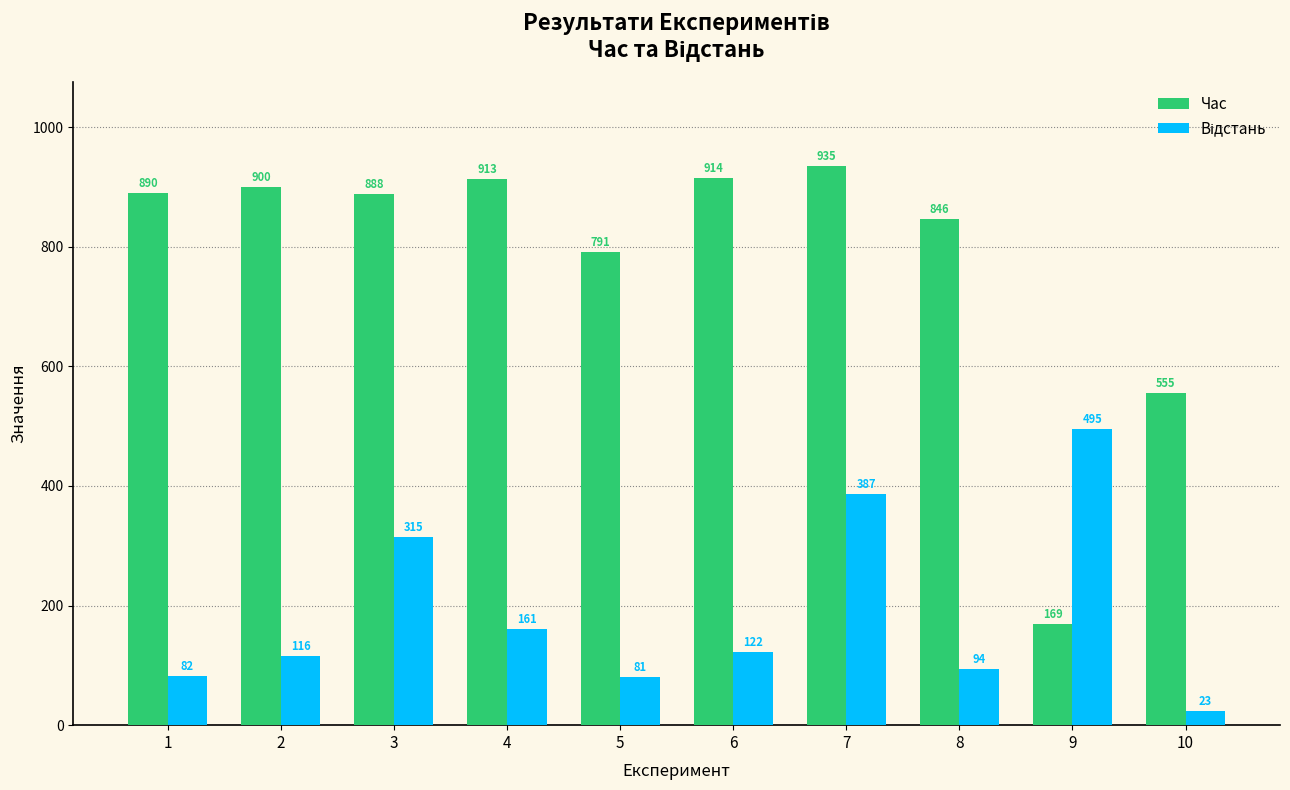

The value of Час at 8 is 846. True or false?

True